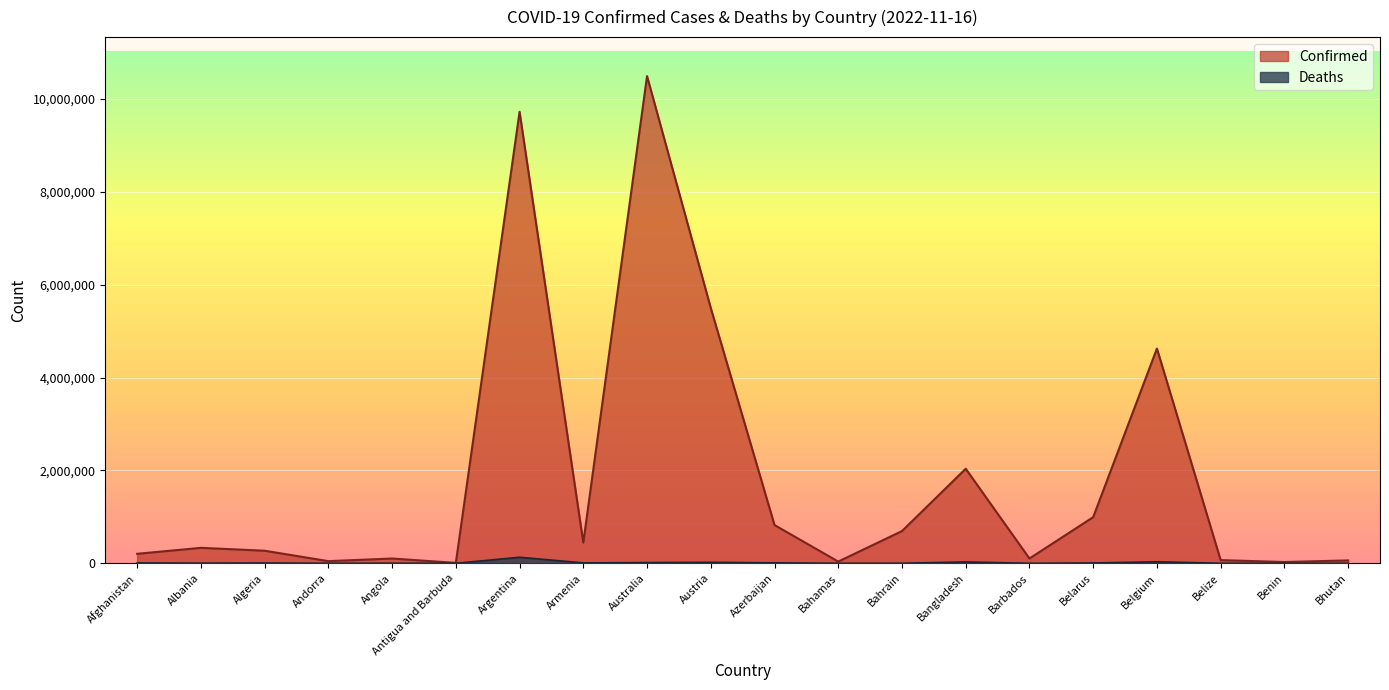

Is it true that Confirmed equals 16001786 at Argentina?

False